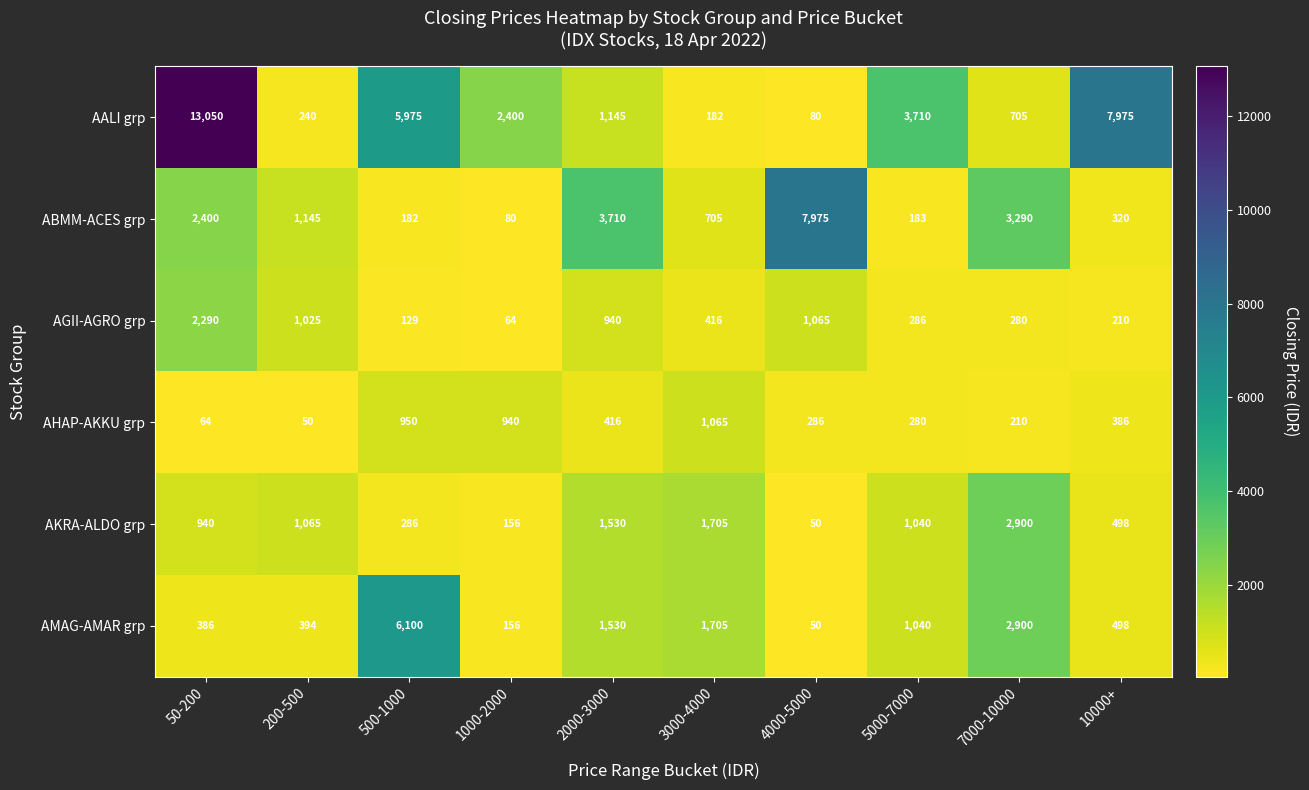

Read the AKRA-ALDO grp value at 3000-4000.

1705